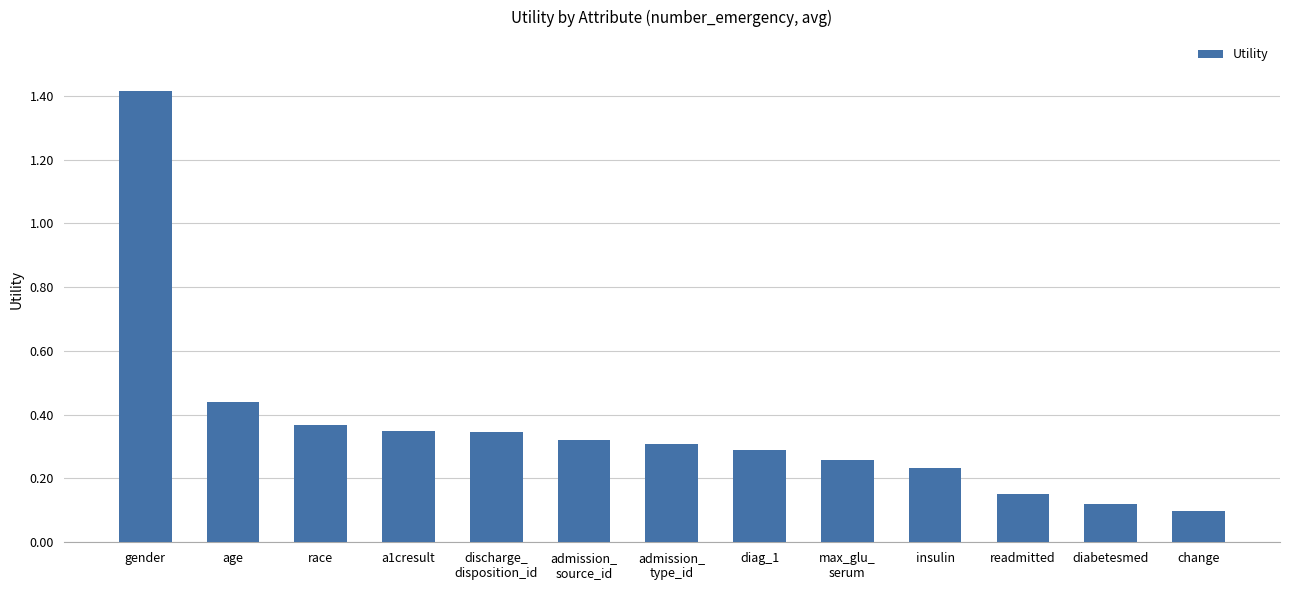

How many bars are there in total?

13